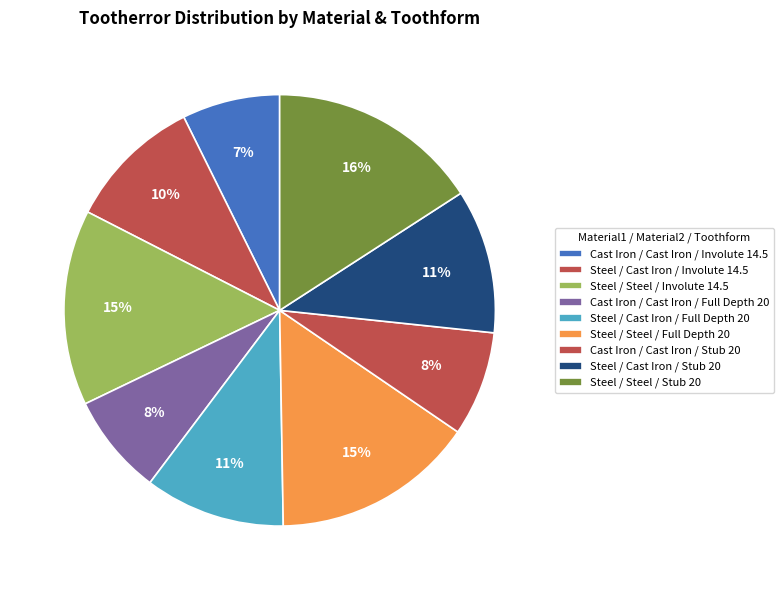

How many segments does this pie chart have?

9